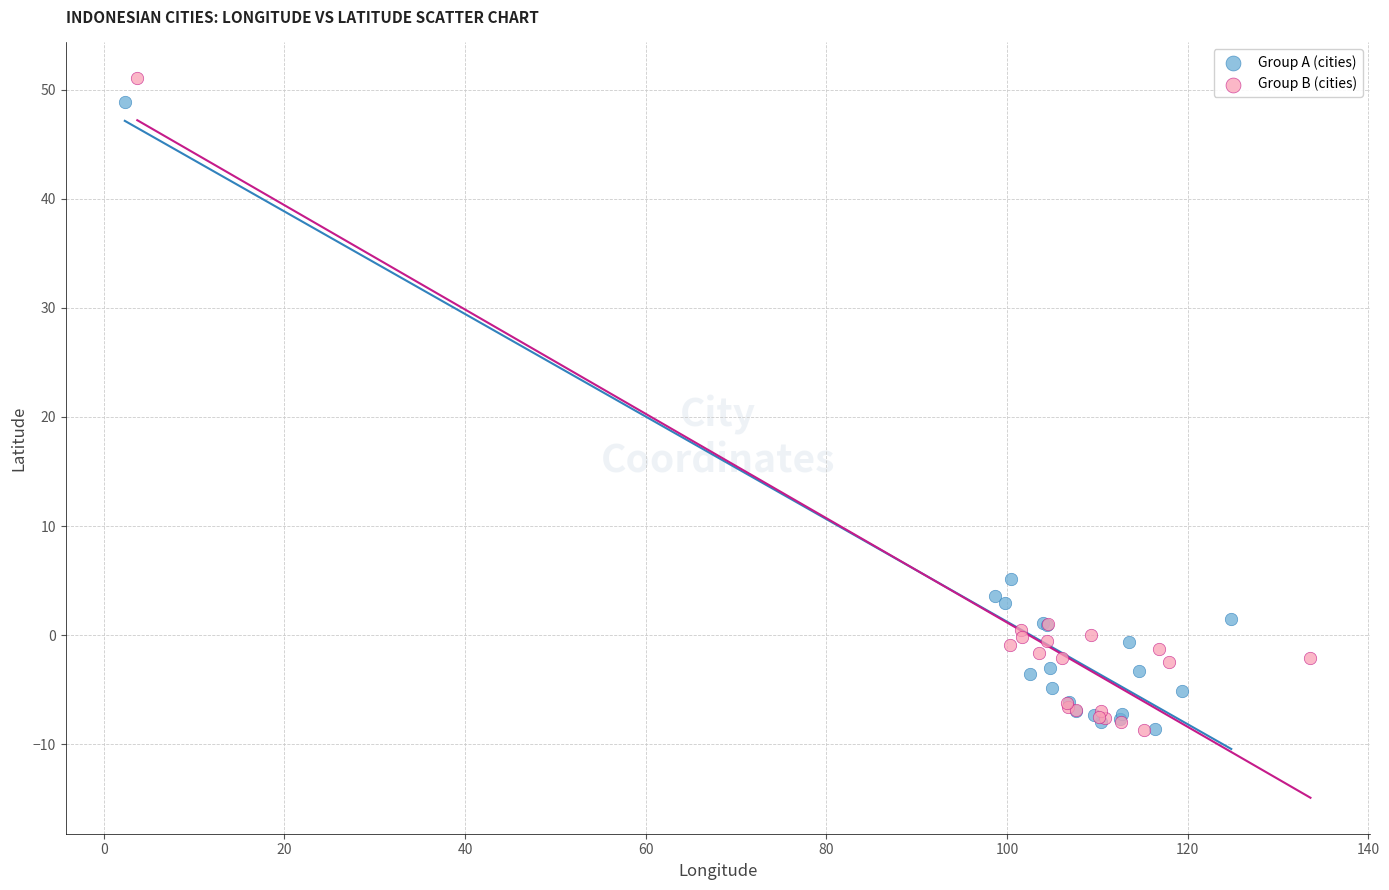

What are all the series names shown in the legend?

Group A (cities), Group B (cities)